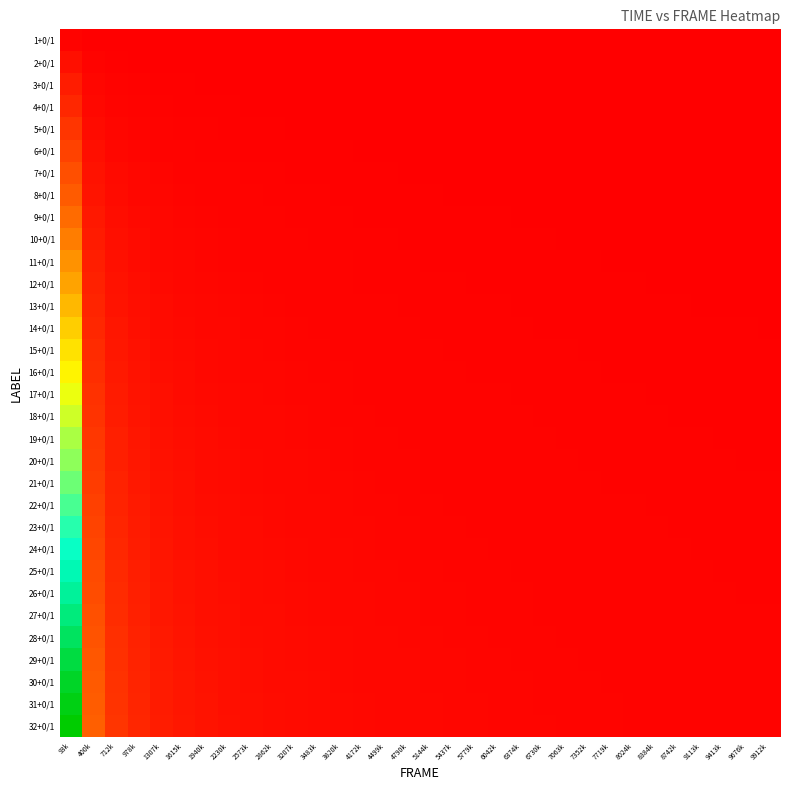

Reading left to right, transcribe all the data shown in this chart.

1+0/1: 93k=1.0	400k=0.2	712k=0.1	978k=0.1	1307k=0.1	1615k=0.1	1940k=0.0	2230k=0.0	2573k=0.0	2862k=0.0	3207k=0.0	3483k=0.0	3820k=0.0	4172k=0.0	4499k=0.0	4790k=0.0	5144k=0.0	5437k=0.0	5779k=0.0	6042k=0.0	6374k=0.0	6730k=0.0	7063k=0.0	7352k=0.0	7719k=0.0	8024k=0.0	8384k=0.0	8742k=0.0	9113k=0.0	9413k=0.0	9676k=0.0	9912k=0.0
2+0/1: 93k=4.3	400k=1.0	712k=0.6	978k=0.4	1307k=0.3	1615k=0.2	1940k=0.2	2230k=0.2	2573k=0.2	2862k=0.1	3207k=0.1	3483k=0.1	3820k=0.1	4172k=0.1	4499k=0.1	4790k=0.1	5144k=0.1	5437k=0.1	5779k=0.1	6042k=0.1	6374k=0.1	6730k=0.1	7063k=0.1	7352k=0.1	7719k=0.1	8024k=0.0	8384k=0.0	8742k=0.0	9113k=0.0	9413k=0.0	9676k=0.0	9912k=0.0
3+0/1: 93k=7.6	400k=1.8	712k=1.0	978k=0.7	1307k=0.5	1615k=0.4	1940k=0.4	2230k=0.3	2573k=0.3	2862k=0.2	3207k=0.2	3483k=0.2	3820k=0.2	4172k=0.2	4499k=0.2	4790k=0.1	5144k=0.1	5437k=0.1	5779k=0.1	6042k=0.1	6374k=0.1	6730k=0.1	7063k=0.1	7352k=0.1	7719k=0.1	8024k=0.1	8384k=0.1	8742k=0.1	9113k=0.1	9413k=0.1	9676k=0.1	9912k=0.1
4+0/1: 93k=10.4	400k=2.4	712k=1.4	978k=1.0	1307k=0.7	1615k=0.6	1940k=0.5	2230k=0.4	2573k=0.4	2862k=0.3	3207k=0.3	3483k=0.3	3820k=0.3	4172k=0.2	4499k=0.2	4790k=0.2	5144k=0.2	5437k=0.2	5779k=0.2	6042k=0.2	6374k=0.2	6730k=0.1	7063k=0.1	7352k=0.1	7719k=0.1	8024k=0.1	8384k=0.1	8742k=0.1	9113k=0.1	9413k=0.1	9676k=0.1	9912k=0.1
5+0/1: 93k=14.0	400k=3.3	712k=1.8	978k=1.3	1307k=1.0	1615k=0.8	1940k=0.7	2230k=0.6	2573k=0.5	2862k=0.5	3207k=0.4	3483k=0.4	3820k=0.3	4172k=0.3	4499k=0.3	4790k=0.3	5144k=0.3	5437k=0.2	5779k=0.2	6042k=0.2	6374k=0.2	6730k=0.2	7063k=0.2	7352k=0.2	7719k=0.2	8024k=0.2	8384k=0.2	8742k=0.1	9113k=0.1	9413k=0.1	9676k=0.1	9912k=0.1
6+0/1: 93k=17.2	400k=4.0	712k=2.3	978k=1.7	1307k=1.2	1615k=1.0	1940k=0.8	2230k=0.7	2573k=0.6	2862k=0.6	3207k=0.5	3483k=0.5	3820k=0.4	4172k=0.4	4499k=0.4	4790k=0.3	5144k=0.3	5437k=0.3	5779k=0.3	6042k=0.3	6374k=0.3	6730k=0.2	7063k=0.2	7352k=0.2	7719k=0.2	8024k=0.2	8384k=0.2	8742k=0.2	9113k=0.2	9413k=0.2	9676k=0.2	9912k=0.2
7+0/1: 93k=20.7	400k=4.8	712k=2.7	978k=2.0	1307k=1.5	1615k=1.2	1940k=1.0	2230k=0.9	2573k=0.8	2862k=0.7	3207k=0.6	3483k=0.6	3820k=0.5	4172k=0.5	4499k=0.4	4790k=0.4	5144k=0.4	5437k=0.4	5779k=0.3	6042k=0.3	6374k=0.3	6730k=0.3	7063k=0.3	7352k=0.3	7719k=0.3	8024k=0.2	8384k=0.2	8742k=0.2	9113k=0.2	9413k=0.2	9676k=0.2	9912k=0.2
8+0/1: 93k=23.8	400k=5.6	712k=3.1	978k=2.3	1307k=1.7	1615k=1.4	1940k=1.1	2230k=1.0	2573k=0.9	2862k=0.8	3207k=0.7	3483k=0.6	3820k=0.6	4172k=0.5	4499k=0.5	4790k=0.5	5144k=0.4	5437k=0.4	5779k=0.4	6042k=0.4	6374k=0.3	6730k=0.3	7063k=0.3	7352k=0.3	7719k=0.3	8024k=0.3	8384k=0.3	8742k=0.3	9113k=0.2	9413k=0.2	9676k=0.2	9912k=0.2
9+0/1: 93k=27.5	400k=6.4	712k=3.6	978k=2.6	1307k=2.0	1615k=1.6	1940k=1.3	2230k=1.2	2573k=1.0	2862k=0.9	3207k=0.8	3483k=0.7	3820k=0.7	4172k=0.6	4499k=0.6	4790k=0.5	5144k=0.5	5437k=0.5	5779k=0.4	6042k=0.4	6374k=0.4	6730k=0.4	7063k=0.4	7352k=0.4	7719k=0.3	8024k=0.3	8384k=0.3	8742k=0.3	9113k=0.3	9413k=0.3	9676k=0.3	9912k=0.3
10+0/1: 93k=30.5	400k=7.1	712k=4.0	978k=2.9	1307k=2.2	1615k=1.8	1940k=1.5	2230k=1.3	2573k=1.1	2862k=1.0	3207k=0.9	3483k=0.8	3820k=0.7	4172k=0.7	4499k=0.6	4790k=0.6	5144k=0.6	5437k=0.5	5779k=0.5	6042k=0.5	6374k=0.4	6730k=0.4	7063k=0.4	7352k=0.4	7719k=0.4	8024k=0.4	8384k=0.3	8742k=0.3	9113k=0.3	9413k=0.3	9676k=0.3	9912k=0.3
11+0/1: 93k=34.2	400k=8.0	712k=4.5	978k=3.3	1307k=2.5	1615k=2.0	1940k=1.7	2230k=1.4	2573k=1.2	2862k=1.1	3207k=1.0	3483k=0.9	3820k=0.8	4172k=0.8	4499k=0.7	4790k=0.7	5144k=0.6	5437k=0.6	5779k=0.6	6042k=0.5	6374k=0.5	6730k=0.5	7063k=0.5	7352k=0.4	7719k=0.4	8024k=0.4	8384k=0.4	8742k=0.4	9113k=0.4	9413k=0.3	9676k=0.3	9912k=0.3
12+0/1: 93k=37.2	400k=8.7	712k=4.9	978k=3.6	1307k=2.7	1615k=2.2	1940k=1.8	2230k=1.6	2573k=1.4	2862k=1.2	3207k=1.1	3483k=1.0	3820k=0.9	4172k=0.8	4499k=0.8	4790k=0.7	5144k=0.7	5437k=0.6	5779k=0.6	6042k=0.6	6374k=0.5	6730k=0.5	7063k=0.5	7352k=0.5	7719k=0.5	8024k=0.4	8384k=0.4	8742k=0.4	9113k=0.4	9413k=0.4	9676k=0.4	9912k=0.4
13+0/1: 93k=40.8	400k=9.5	712k=5.4	978k=3.9	1307k=2.9	1615k=2.4	1940k=2.0	2230k=1.7	2573k=1.5	2862k=1.3	3207k=1.2	3483k=1.1	3820k=1.0	4172k=0.9	4499k=0.8	4790k=0.8	5144k=0.7	5437k=0.7	5779k=0.7	6042k=0.6	6374k=0.6	6730k=0.6	7063k=0.5	7352k=0.5	7719k=0.5	8024k=0.5	8384k=0.5	8742k=0.4	9113k=0.4	9413k=0.4	9676k=0.4	9912k=0.4
14+0/1: 93k=44.5	400k=10.4	712k=5.9	978k=4.3	1307k=3.2	1615k=2.6	1940k=2.1	2230k=1.9	2573k=1.6	2862k=1.5	3207k=1.3	3483k=1.2	3820k=1.1	4172k=1.0	4499k=0.9	4790k=0.9	5144k=0.8	5437k=0.8	5779k=0.7	6042k=0.7	6374k=0.7	6730k=0.6	7063k=0.6	7352k=0.6	7719k=0.5	8024k=0.5	8384k=0.5	8742k=0.5	9113k=0.5	9413k=0.4	9676k=0.4	9912k=0.4
15+0/1: 93k=48.0	400k=11.2	712k=6.3	978k=4.6	1307k=3.4	1615k=2.8	1940k=2.3	2230k=2.0	2573k=1.7	2862k=1.6	3207k=1.4	3483k=1.3	3820k=1.2	4172k=1.1	4499k=1.0	4790k=0.9	5144k=0.9	5437k=0.8	5779k=0.8	6042k=0.7	6374k=0.7	6730k=0.7	7063k=0.6	7352k=0.6	7719k=0.6	8024k=0.6	8384k=0.5	8742k=0.5	9113k=0.5	9413k=0.5	9676k=0.5	9912k=0.5
16+0/1: 93k=51.1	400k=12.0	712k=6.7	978k=4.9	1307k=3.7	1615k=3.0	1940k=2.5	2230k=2.1	2573k=1.9	2862k=1.7	3207k=1.5	3483k=1.4	3820k=1.3	4172k=1.1	4499k=1.1	4790k=1.0	5144k=0.9	5437k=0.9	5779k=0.8	6042k=0.8	6374k=0.8	6730k=0.7	7063k=0.7	7352k=0.7	7719k=0.6	8024k=0.6	8384k=0.6	8742k=0.5	9113k=0.5	9413k=0.5	9676k=0.5	9912k=0.5
17+0/1: 93k=54.9	400k=12.8	712k=7.2	978k=5.3	1307k=3.9	1615k=3.2	1940k=2.7	2230k=2.3	2573k=2.0	2862k=1.8	3207k=1.6	3483k=1.5	3820k=1.3	4172k=1.2	4499k=1.1	4790k=1.1	5144k=1.0	5437k=0.9	5779k=0.9	6042k=0.9	6374k=0.8	6730k=0.8	7063k=0.7	7352k=0.7	7719k=0.7	8024k=0.6	8384k=0.6	8742k=0.6	9113k=0.6	9413k=0.5	9676k=0.5	9912k=0.5
18+0/1: 93k=58.0	400k=13.6	712k=7.6	978k=5.6	1307k=4.2	1615k=3.4	1940k=2.8	2230k=2.4	2573k=2.1	2862k=1.9	3207k=1.7	3483k=1.6	3820k=1.4	4172k=1.3	4499k=1.2	4790k=1.1	5144k=1.1	5437k=1.0	5779k=0.9	6042k=0.9	6374k=0.9	6730k=0.8	7063k=0.8	7352k=0.7	7719k=0.7	8024k=0.7	8384k=0.6	8742k=0.6	9113k=0.6	9413k=0.6	9676k=0.6	9912k=0.5
19+0/1: 93k=61.7	400k=14.4	712k=8.1	978k=5.9	1307k=4.4	1615k=3.6	1940k=3.0	2230k=2.6	2573k=2.2	2862k=2.0	3207k=1.8	3483k=1.7	3820k=1.5	4172k=1.4	4499k=1.3	4790k=1.2	5144k=1.1	5437k=1.1	5779k=1.0	6042k=1.0	6374k=0.9	6730k=0.9	7063k=0.8	7352k=0.8	7719k=0.7	8024k=0.7	8384k=0.7	8742k=0.7	9113k=0.6	9413k=0.6	9676k=0.6	9912k=0.6
20+0/1: 93k=64.5	400k=15.1	712k=8.5	978k=6.2	1307k=4.6	1615k=3.7	1940k=3.1	2230k=2.7	2573k=2.3	2862k=2.1	3207k=1.9	3483k=1.7	3820k=1.6	4172k=1.4	4499k=1.3	4790k=1.3	5144k=1.2	5437k=1.1	5779k=1.0	6042k=1.0	6374k=0.9	6730k=0.9	7063k=0.9	7352k=0.8	7719k=0.8	8024k=0.8	8384k=0.7	8742k=0.7	9113k=0.7	9413k=0.6	9676k=0.6	9912k=0.6
21+0/1: 93k=68.0	400k=15.9	712k=8.9	978k=6.5	1307k=4.9	1615k=3.9	1940k=3.3	2230k=2.9	2573k=2.5	2862k=2.2	3207k=2.0	3483k=1.8	3820k=1.7	4172k=1.5	4499k=1.4	4790k=1.3	5144k=1.2	5437k=1.2	5779k=1.1	6042k=1.1	6374k=1.0	6730k=0.9	7063k=0.9	7352k=0.9	7719k=0.8	8024k=0.8	8384k=0.8	8742k=0.7	9113k=0.7	9413k=0.7	9676k=0.7	9912k=0.6
22+0/1: 93k=71.8	400k=16.8	712k=9.4	978k=6.9	1307k=5.1	1615k=4.2	1940k=3.5	2230k=3.0	2573k=2.6	2862k=2.4	3207k=2.1	3483k=1.9	3820k=1.8	4172k=1.6	4499k=1.5	4790k=1.4	5144k=1.3	5437k=1.2	5779k=1.2	6042k=1.1	6374k=1.1	6730k=1.0	7063k=1.0	7352k=0.9	7719k=0.9	8024k=0.8	8384k=0.8	8742k=0.8	9113k=0.7	9413k=0.7	9676k=0.7	9912k=0.7
23+0/1: 93k=75.4	400k=17.6	712k=9.9	978k=7.2	1307k=5.4	1615k=4.4	1940k=3.6	2230k=3.2	2573k=2.7	2862k=2.5	3207k=2.2	3483k=2.0	3820k=1.8	4172k=1.7	4499k=1.6	4790k=1.5	5144k=1.4	5437k=1.3	5779k=1.2	6042k=1.2	6374k=1.1	6730k=1.0	7063k=1.0	7352k=1.0	7719k=0.9	8024k=0.9	8384k=0.8	8742k=0.8	9113k=0.8	9413k=0.8	9676k=0.7	9912k=0.7
24+0/1: 93k=78.5	400k=18.3	712k=10.3	978k=7.5	1307k=5.6	1615k=4.5	1940k=3.8	2230k=3.3	2573k=2.9	2862k=2.6	3207k=2.3	3483k=2.1	3820k=1.9	4172k=1.8	4499k=1.6	4790k=1.5	5144k=1.4	5437k=1.4	5779k=1.3	6042k=1.2	6374k=1.2	6730k=1.1	7063k=1.0	7352k=1.0	7719k=1.0	8024k=0.9	8384k=0.9	8742k=0.8	9113k=0.8	9413k=0.8	9676k=0.8	9912k=0.7
25+0/1: 93k=82.4	400k=19.3	712k=10.8	978k=7.9	1307k=5.9	1615k=4.8	1940k=4.0	2230k=3.5	2573k=3.0	2862k=2.7	3207k=2.4	3483k=2.2	3820k=2.0	4172k=1.9	4499k=1.7	4790k=1.6	5144k=1.5	5437k=1.4	5779k=1.3	6042k=1.3	6374k=1.2	6730k=1.1	7063k=1.1	7352k=1.1	7719k=1.0	8024k=1.0	8384k=0.9	8742k=0.9	9113k=0.8	9413k=0.8	9676k=0.8	9912k=0.8
26+0/1: 93k=85.6	400k=20.0	712k=11.3	978k=8.2	1307k=6.1	1615k=5.0	1940k=4.1	2230k=3.6	2573k=3.1	2862k=2.8	3207k=2.5	3483k=2.3	3820k=2.1	4172k=1.9	4499k=1.8	4790k=1.7	5144k=1.6	5437k=1.5	5779k=1.4	6042k=1.3	6374k=1.3	6730k=1.2	7063k=1.1	7352k=1.1	7719k=1.0	8024k=1.0	8384k=1.0	8742k=0.9	9113k=0.9	9413k=0.9	9676k=0.8	9912k=0.8
27+0/1: 93k=89.5	400k=20.9	712k=11.8	978k=8.6	1307k=6.4	1615k=5.2	1940k=4.3	2230k=3.8	2573k=3.3	2862k=2.9	3207k=2.6	3483k=2.4	3820k=2.2	4172k=2.0	4499k=1.9	4790k=1.8	5144k=1.6	5437k=1.5	5779k=1.5	6042k=1.4	6374k=1.3	6730k=1.2	7063k=1.2	7352k=1.1	7719k=1.1	8024k=1.0	8384k=1.0	8742k=1.0	9113k=0.9	9413k=0.9	9676k=0.9	9912k=0.8
28+0/1: 93k=93.3	400k=21.8	712k=12.3	978k=8.9	1307k=6.7	1615k=5.4	1940k=4.5	2230k=3.9	2573k=3.4	2862k=3.1	3207k=2.7	3483k=2.5	3820k=2.3	4172k=2.1	4499k=1.9	4790k=1.8	5144k=1.7	5437k=1.6	5779k=1.5	6042k=1.4	6374k=1.4	6730k=1.3	7063k=1.2	7352k=1.2	7719k=1.1	8024k=1.1	8384k=1.0	8742k=1.0	9113k=1.0	9413k=0.9	9676k=0.9	9912k=0.9
29+0/1: 93k=97.3	400k=22.7	712k=12.8	978k=9.3	1307k=7.0	1615k=5.6	1940k=4.7	2230k=4.1	2573k=3.5	2862k=3.2	3207k=2.8	3483k=2.6	3820k=2.4	4172k=2.2	4499k=2.0	4790k=1.9	5144k=1.8	5437k=1.7	5779k=1.6	6042k=1.5	6374k=1.4	6730k=1.4	7063k=1.3	7352k=1.2	7719k=1.2	8024k=1.1	8384k=1.1	8742k=1.0	9113k=1.0	9413k=1.0	9676k=0.9	9912k=0.9
30+0/1: 93k=100.5	400k=23.5	712k=13.2	978k=9.6	1307k=7.2	1615k=5.8	1940k=4.9	2230k=4.2	2573k=3.7	2862k=3.3	3207k=2.9	3483k=2.7	3820k=2.5	4172k=2.3	4499k=2.1	4790k=2.0	5144k=1.8	5437k=1.7	5779k=1.6	6042k=1.6	6374k=1.5	6730k=1.4	7063k=1.3	7352k=1.3	7719k=1.2	8024k=1.2	8384k=1.1	8742k=1.1	9113k=1.0	9413k=1.0	9676k=1.0	9912k=0.9
31+0/1: 93k=103.3	400k=24.1	712k=13.6	978k=9.9	1307k=7.4	1615k=6.0	1940k=5.0	2230k=4.3	2573k=3.8	2862k=3.4	3207k=3.0	3483k=2.8	3820k=2.5	4172k=2.3	4499k=2.2	4790k=2.0	5144k=1.9	5437k=1.8	5779k=1.7	6042k=1.6	6374k=1.5	6730k=1.4	7063k=1.4	7352k=1.3	7719k=1.3	8024k=1.2	8384k=1.2	8742k=1.1	9113k=1.1	9413k=1.0	9676k=1.0	9912k=1.0
32+0/1: 93k=105.8	400k=24.7	712k=13.9	978k=10.1	1307k=7.6	1615k=6.1	1940k=5.1	2230k=4.4	2573k=3.9	2862k=3.5	3207k=3.1	3483k=2.8	3820k=2.6	4172k=2.4	4499k=2.2	4790k=2.1	5144k=1.9	5437k=1.8	5779k=1.7	6042k=1.6	6374k=1.6	6730k=1.5	7063k=1.4	7352k=1.3	7719k=1.3	8024k=1.2	8384k=1.2	8742k=1.1	9113k=1.1	9413k=1.1	9676k=1.0	9912k=1.0